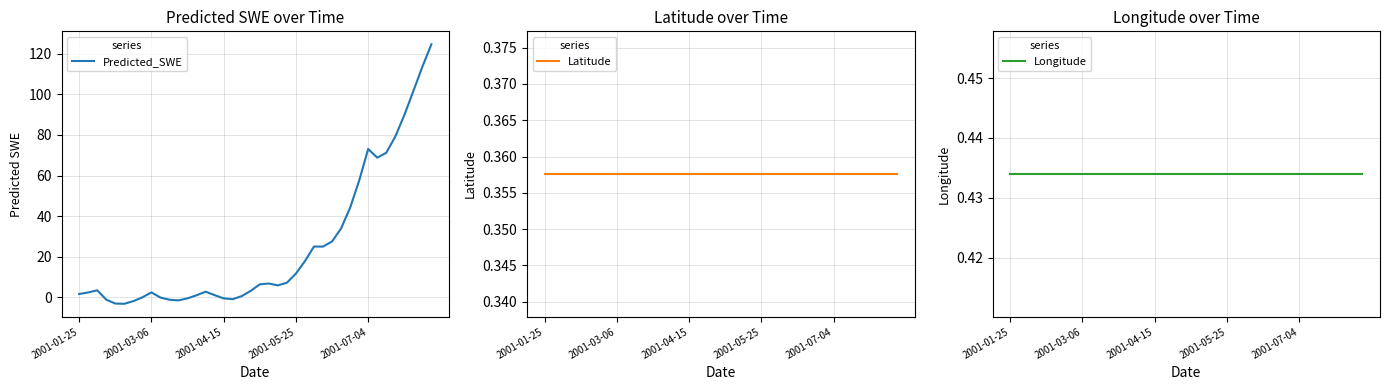

What is the lowest value of the Predicted_SWE series?

-3.3